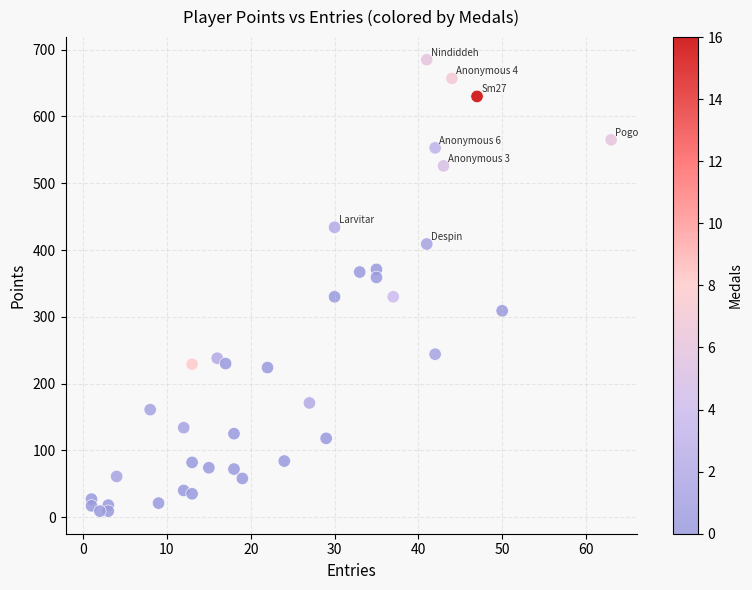

What is the range of X values (max minus min)?

62